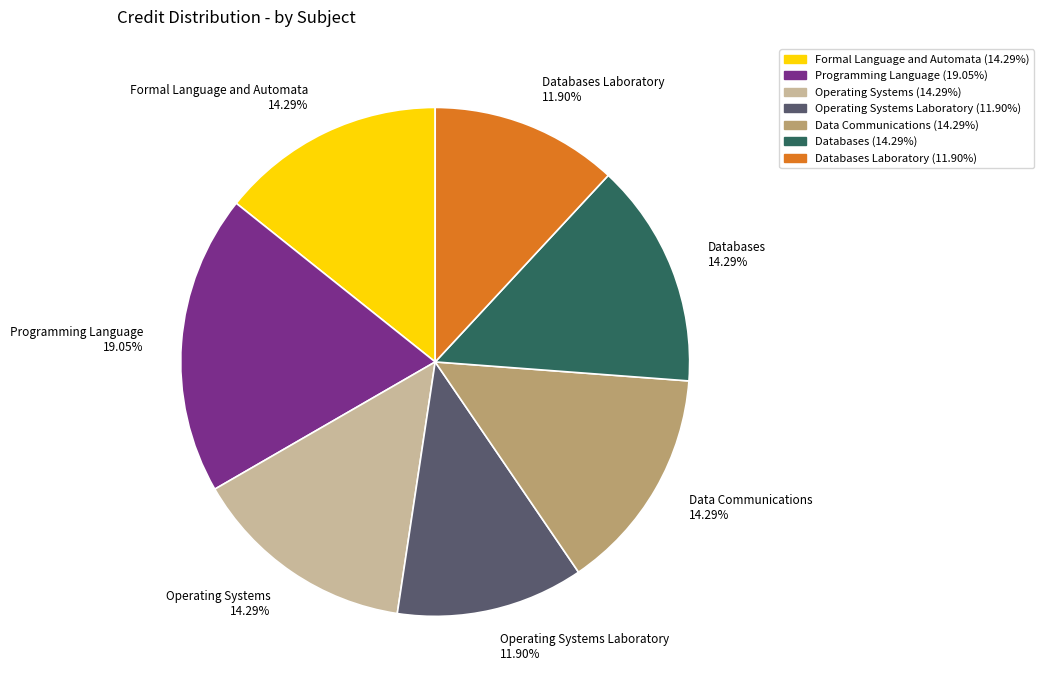

To the nearest percent, what is the average slice percentage?

14%